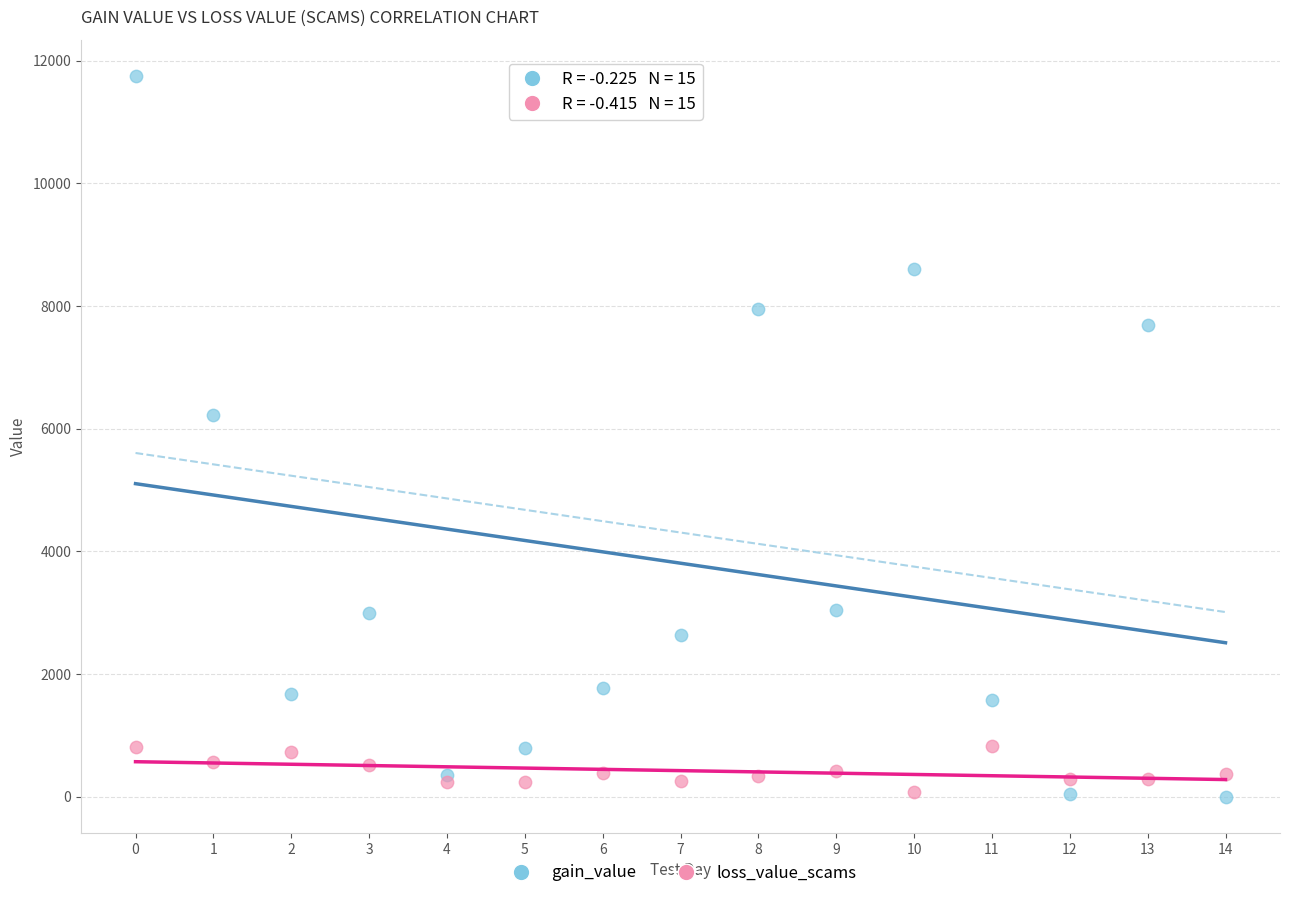

Which series reaches the maximum Y coordinate?

gain_value